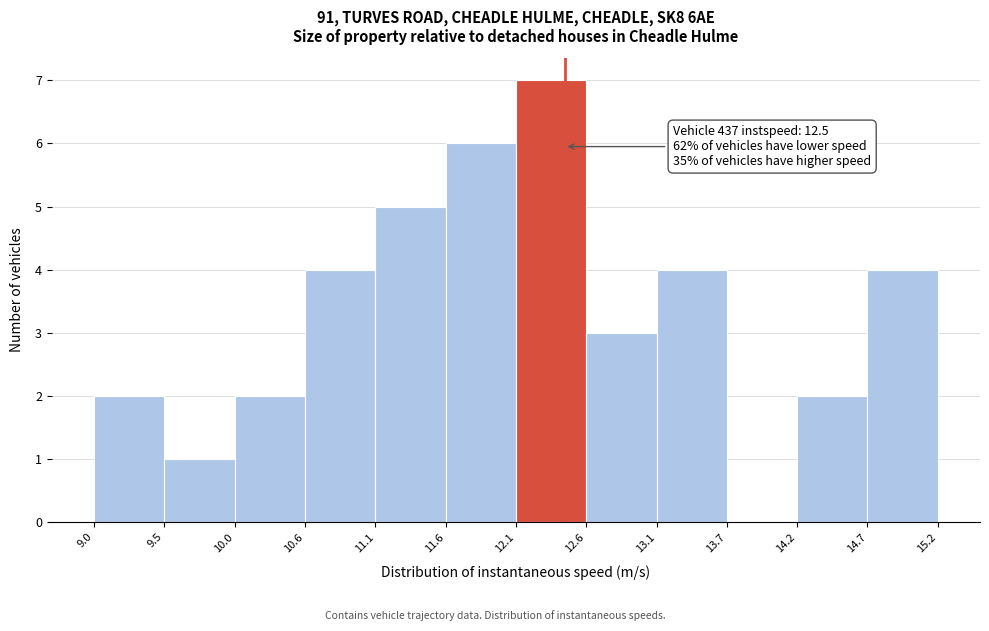

Which range on the x-axis has the tallest bar?

12.1 to 12.6